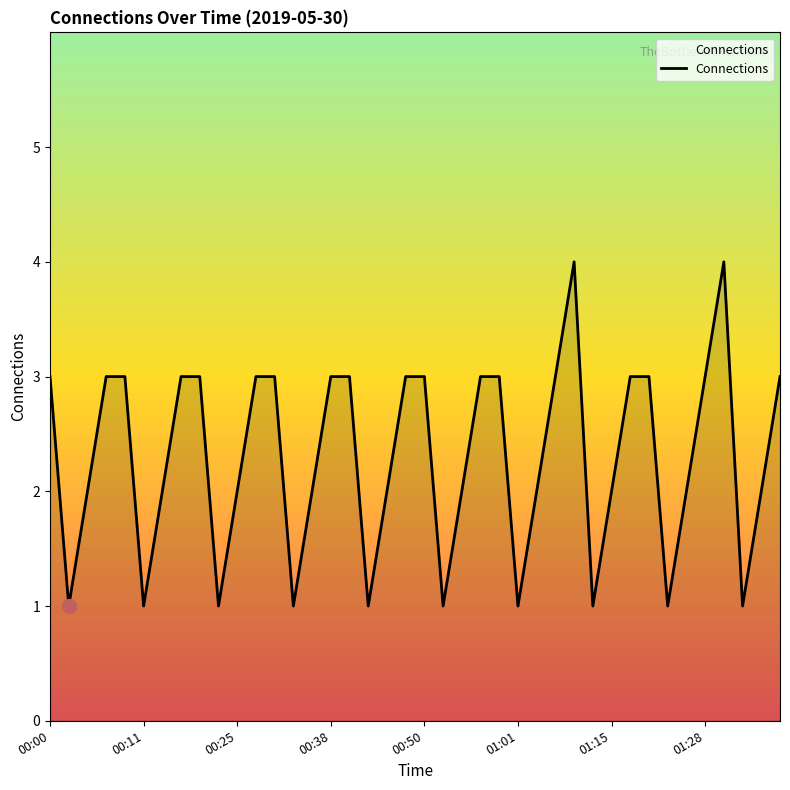

True or false: there are more than 0 points higher than both neighbors.

True